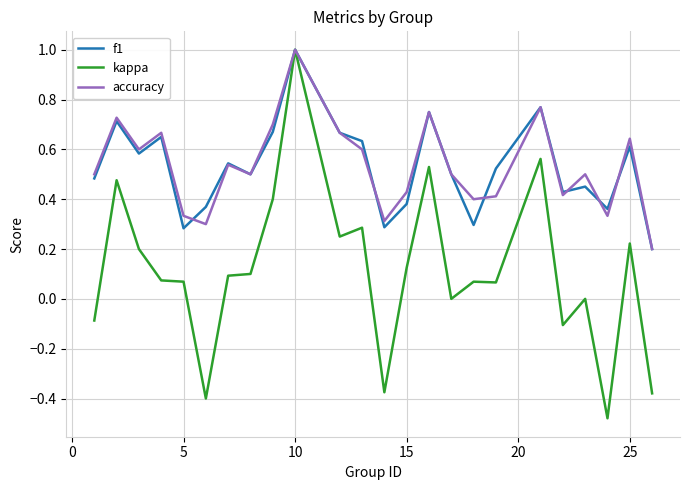

What is the maximum value for f1?

1.0